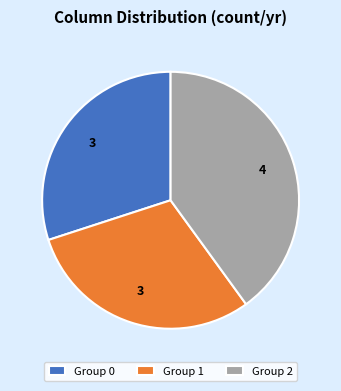

Which has a higher value, Group 1 or Group 2?

Group 2